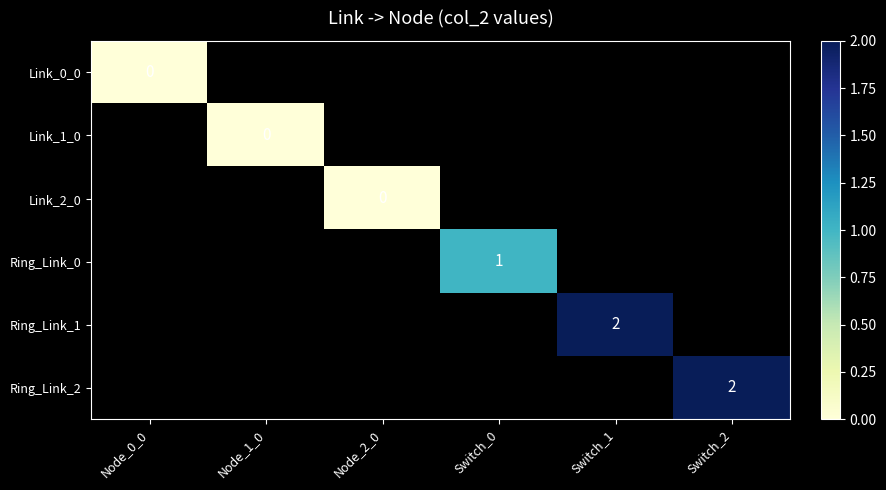

At which category does the chart reach its minimum across all series?

Node_0_0